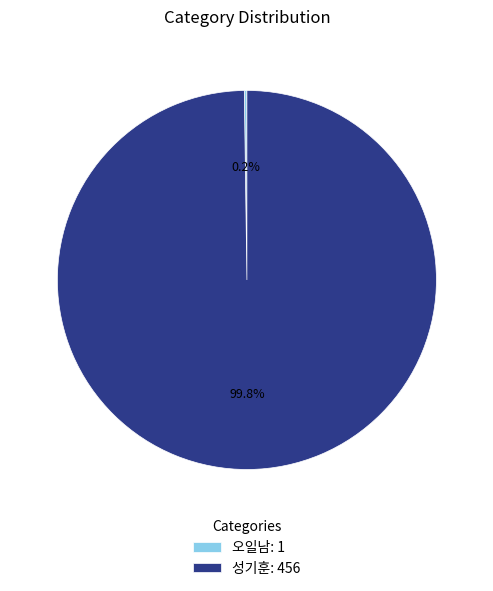

What portion of the pie excludes 성기훈: 456?

0.2%